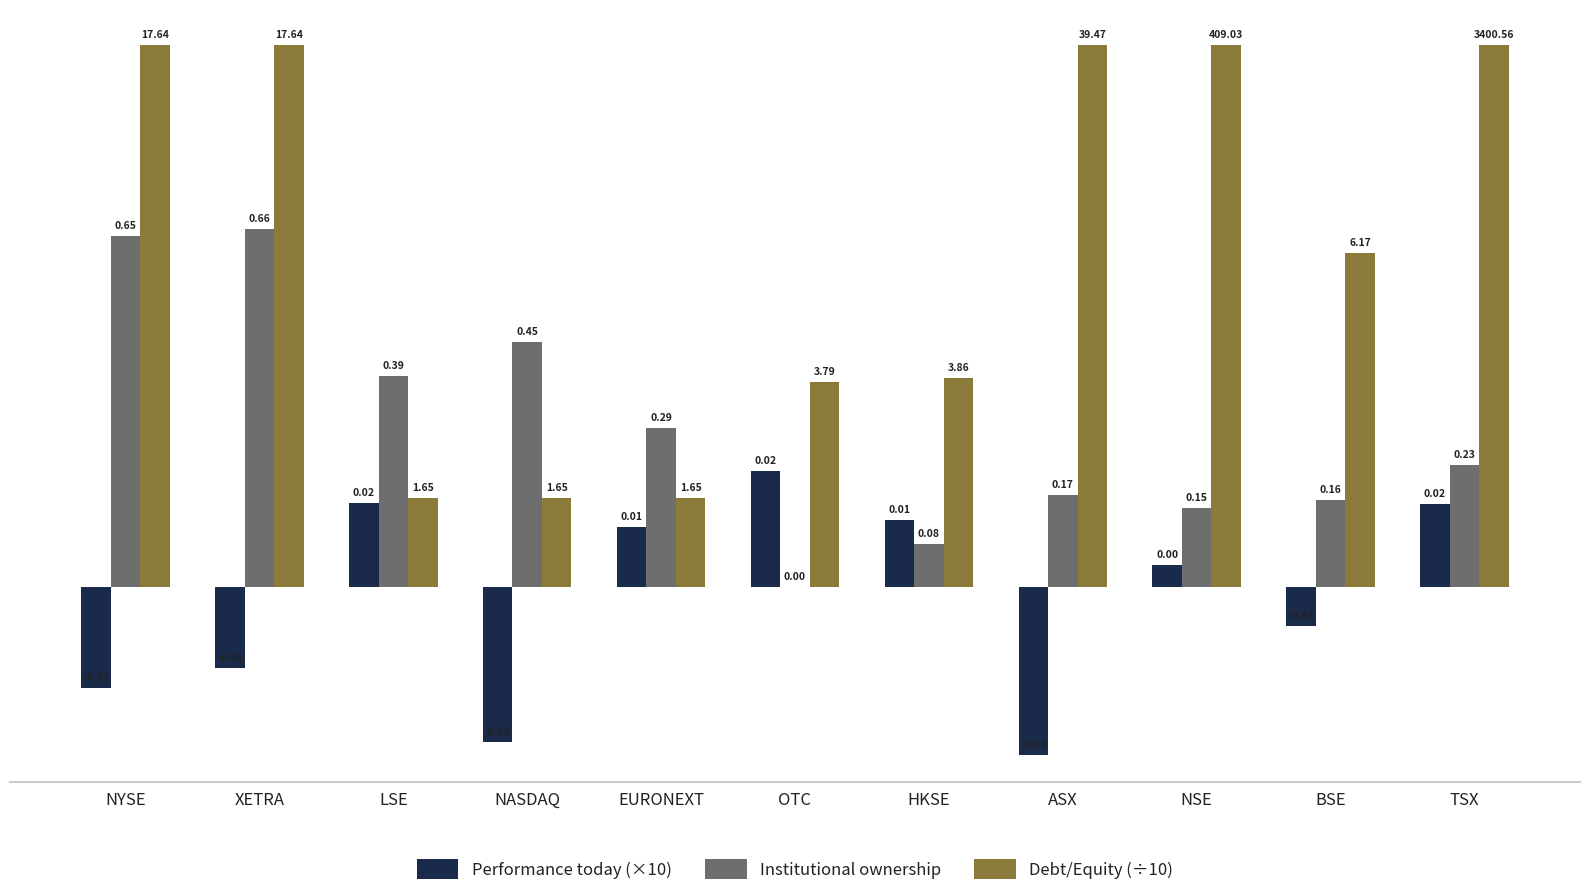

What is the sum of all Debt/Equity (÷10) values?

6.9